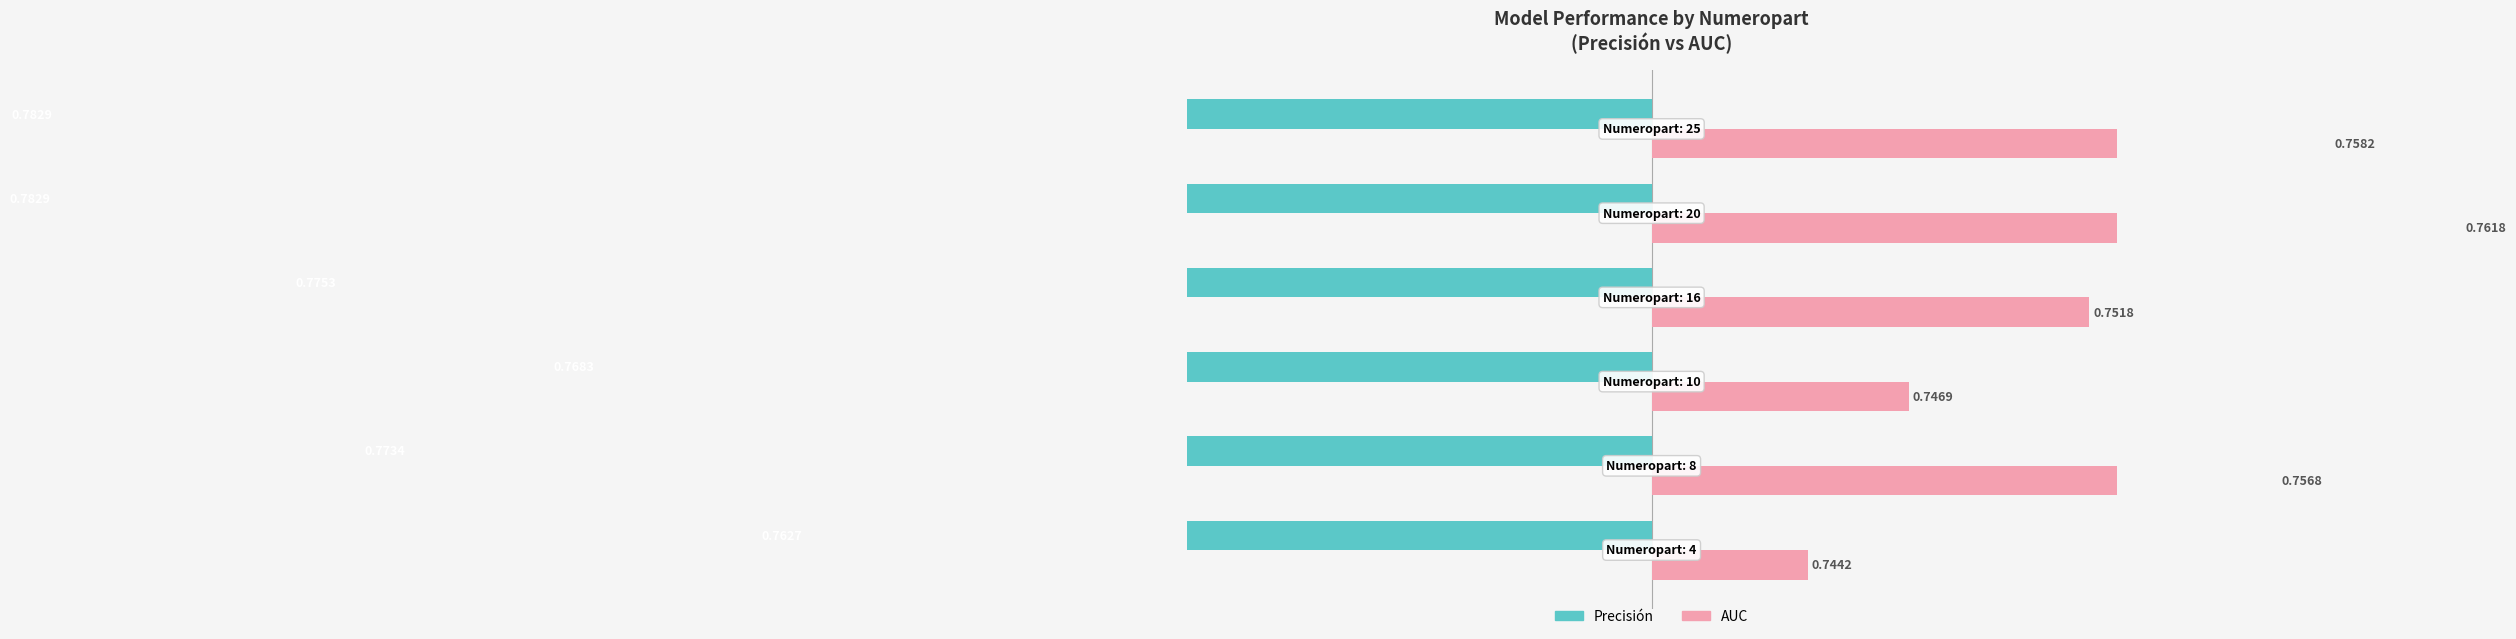

What is the smallest value displayed?

-8.6